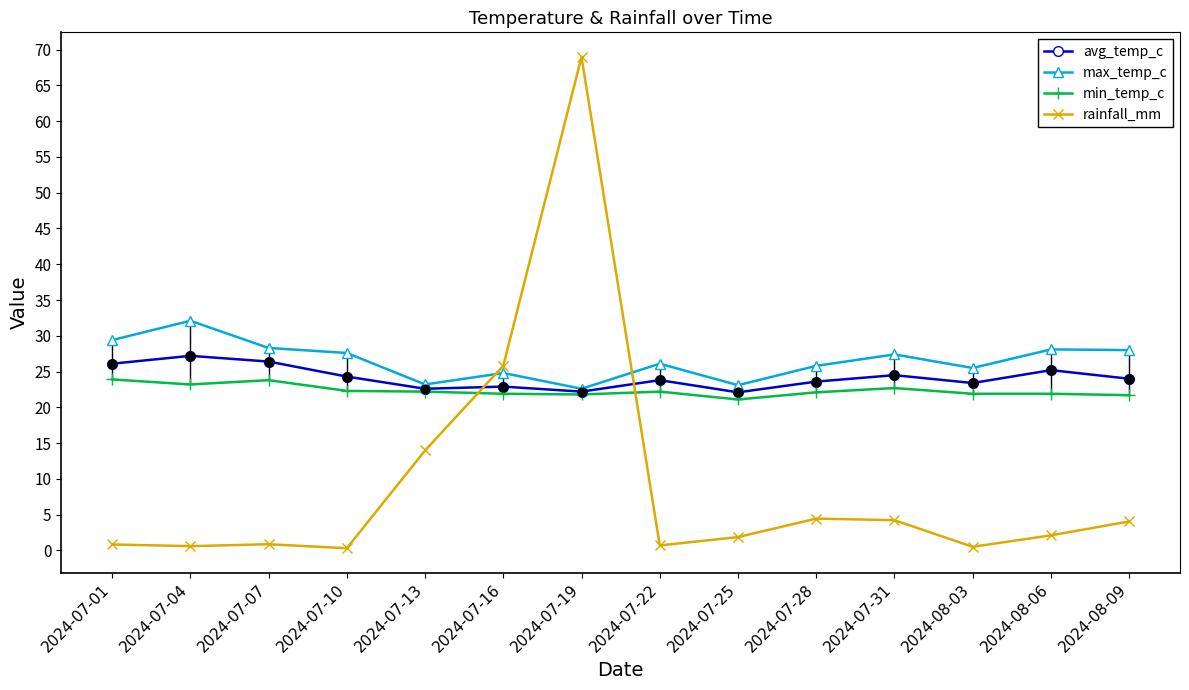

What is the total value across all series at 2024-07-10?

74.5